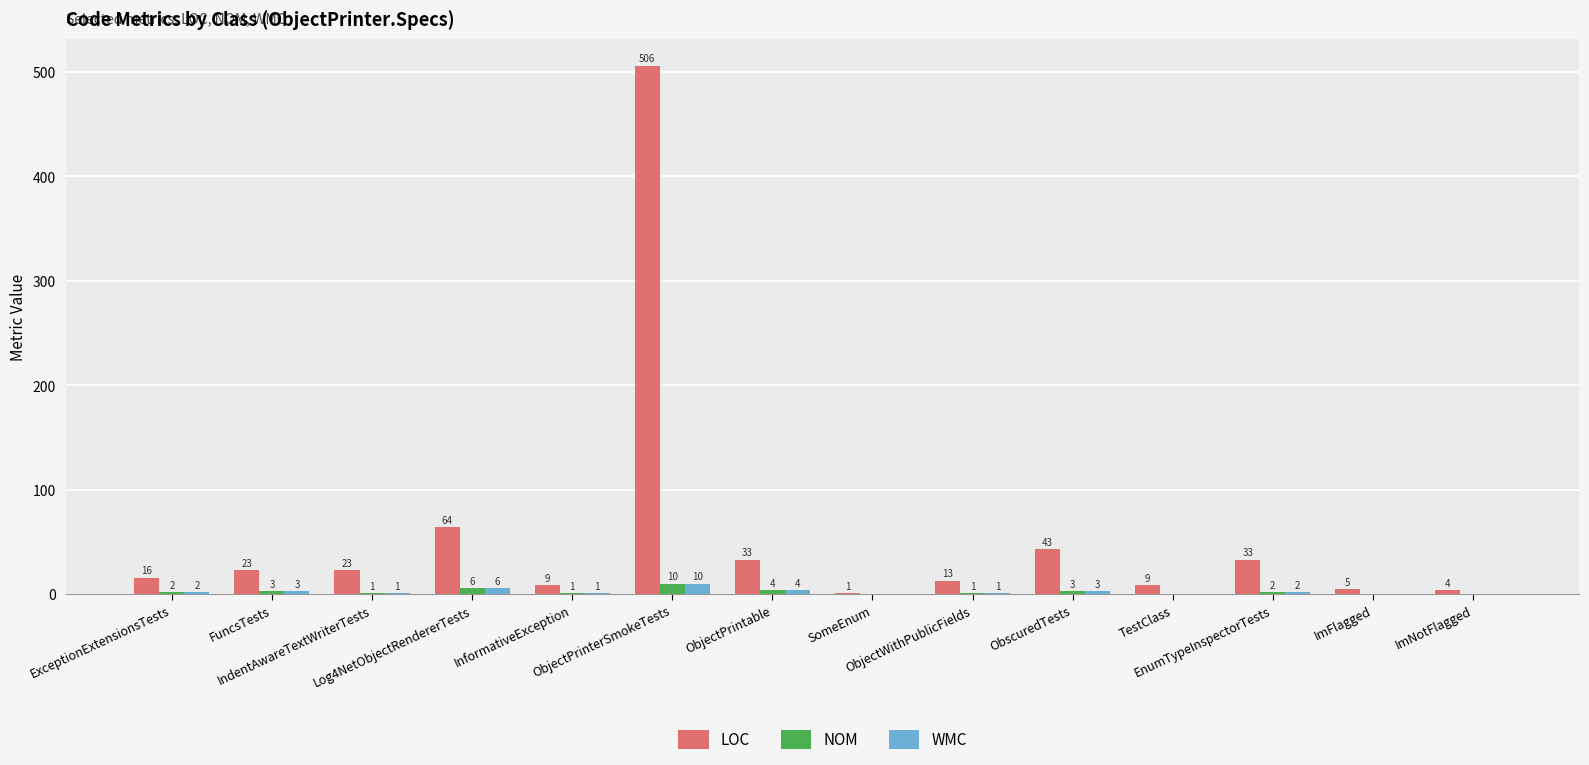

At which label is LOC closest to 253?

Log4NetObjectRendererTests